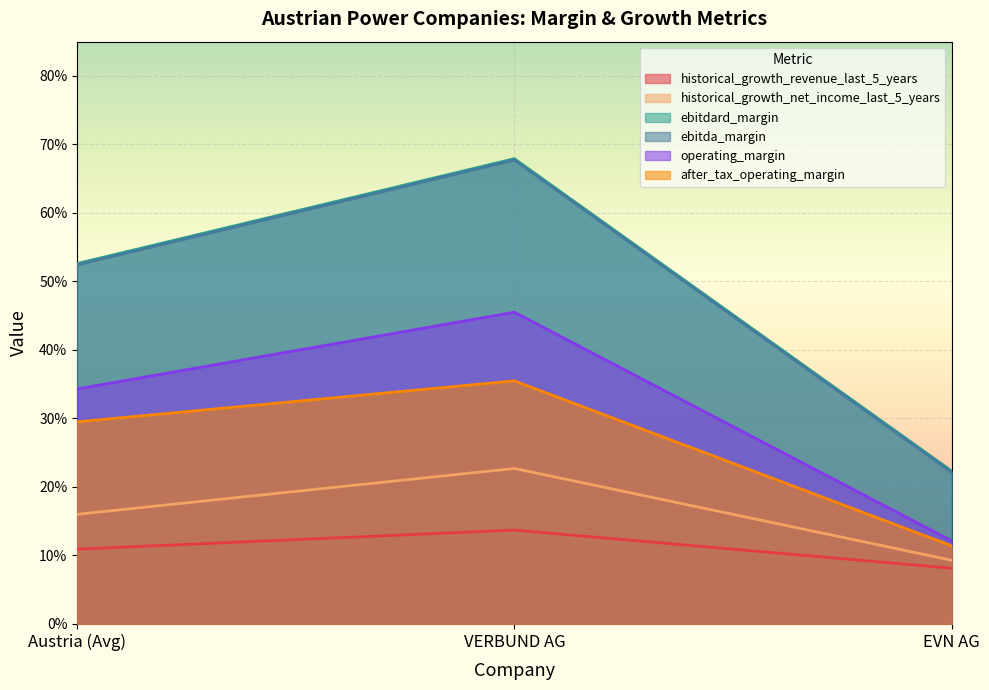

Is the value of historical_growth_net_income_last_5_years at EVN AG greater than the value of historical_growth_revenue_last_5_years at EVN AG?

Yes